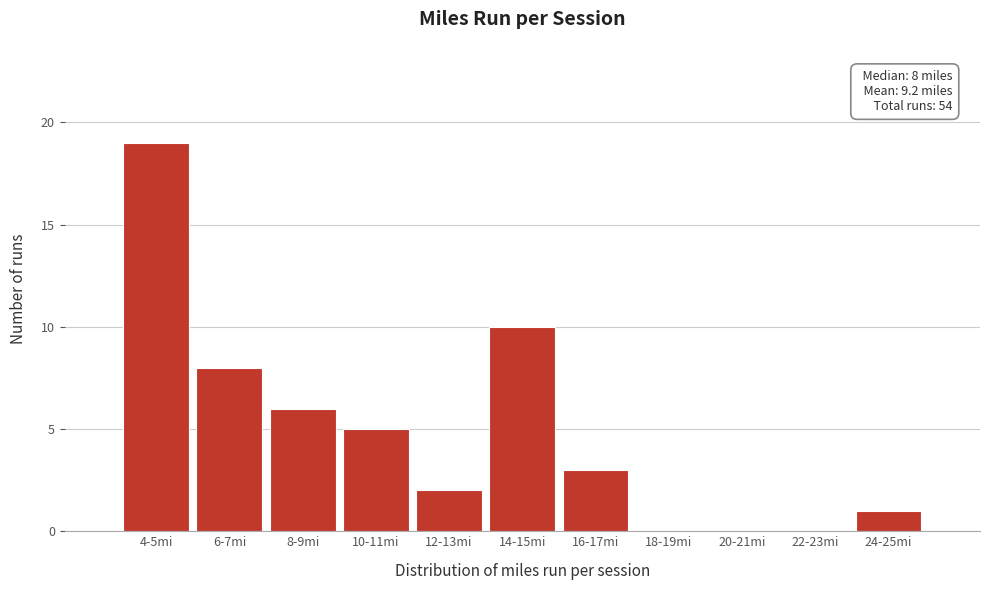

Reading right to left, what are all the values shown in this chart?

24-25mi=1	22-23mi=0	20-21mi=0	18-19mi=0	16-17mi=3	14-15mi=10	12-13mi=2	10-11mi=5	8-9mi=6	6-7mi=8	4-5mi=19